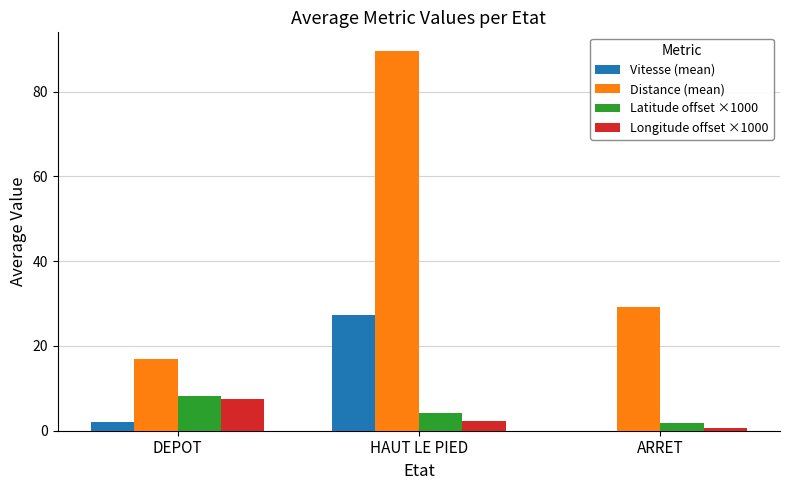

Is it true that Latitude offset ×1000 equals 8.3 at DEPOT?

True